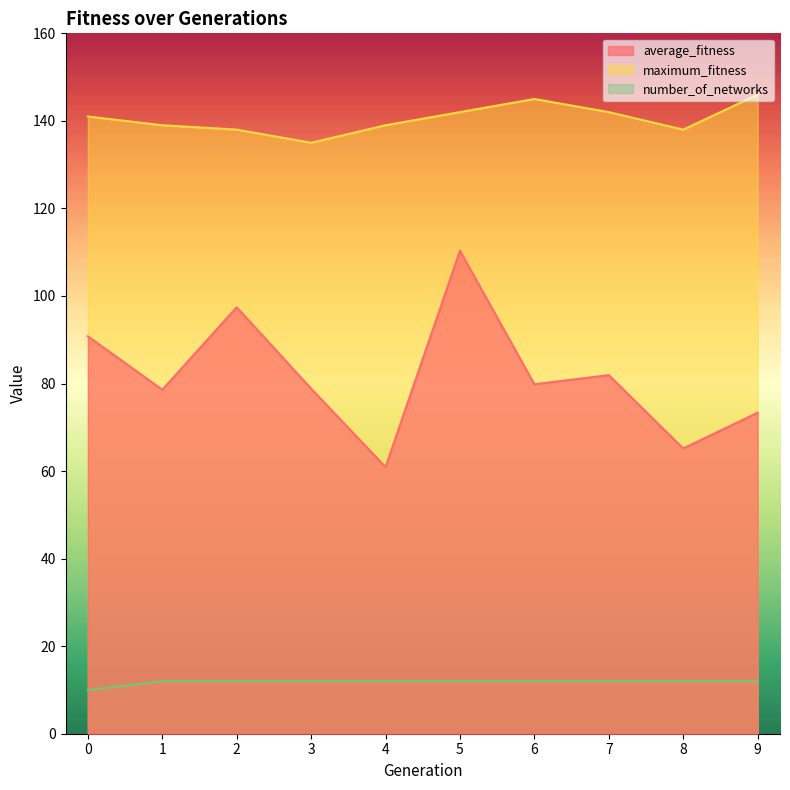

True or false: number_of_networks has a value of 7.5 at 1.

False